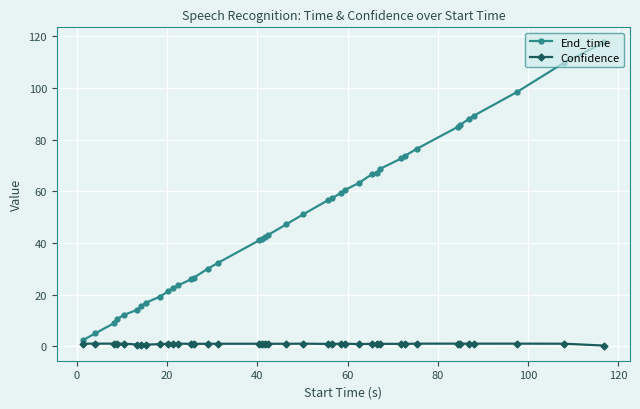

What is the sum of all Confidence values?

35.8